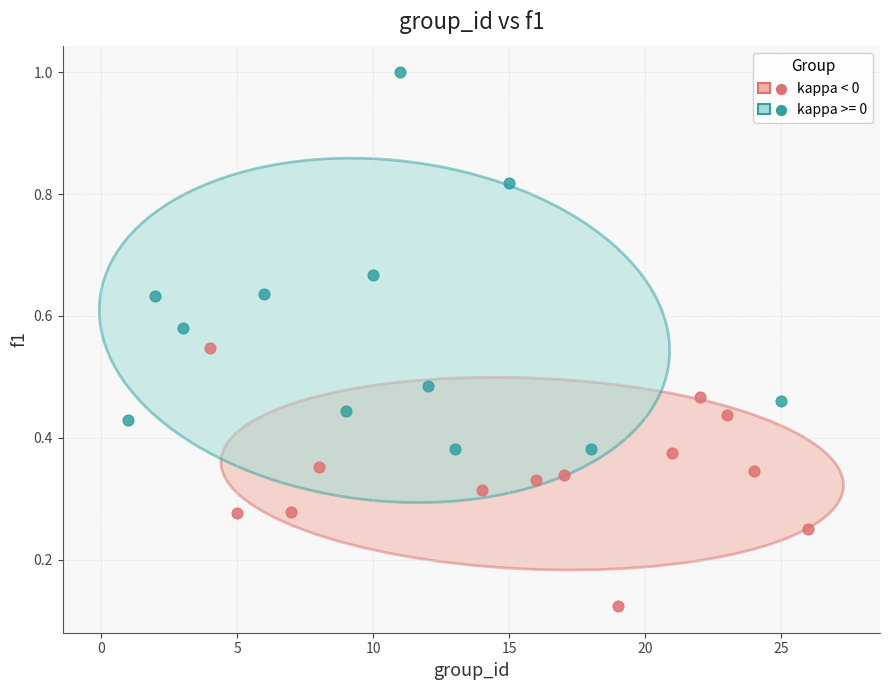

Which series reaches the minimum Y coordinate?

kappa < 0